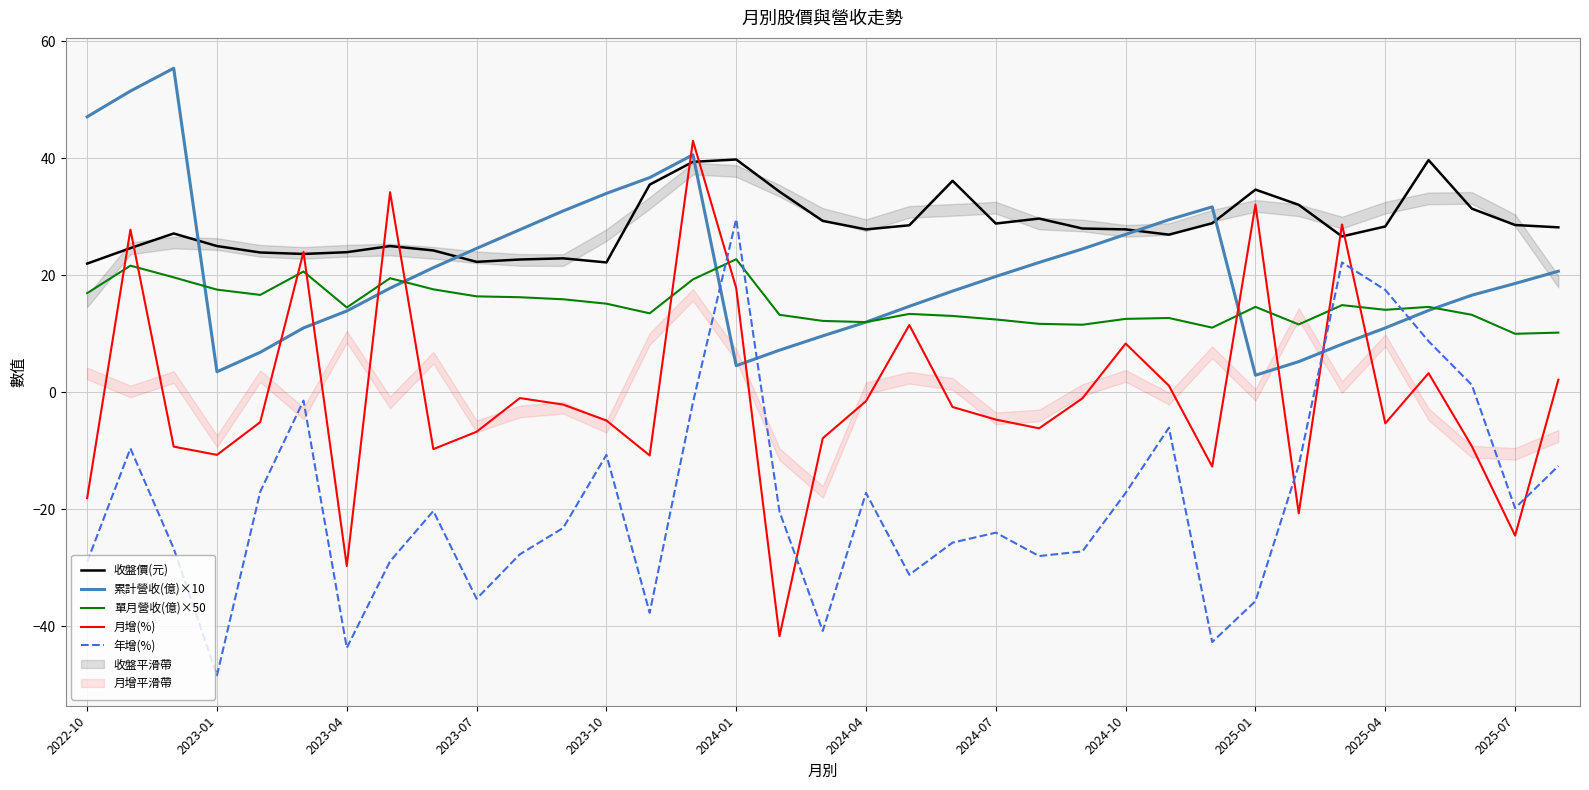

Is this an area chart (filled region under the line)?

No